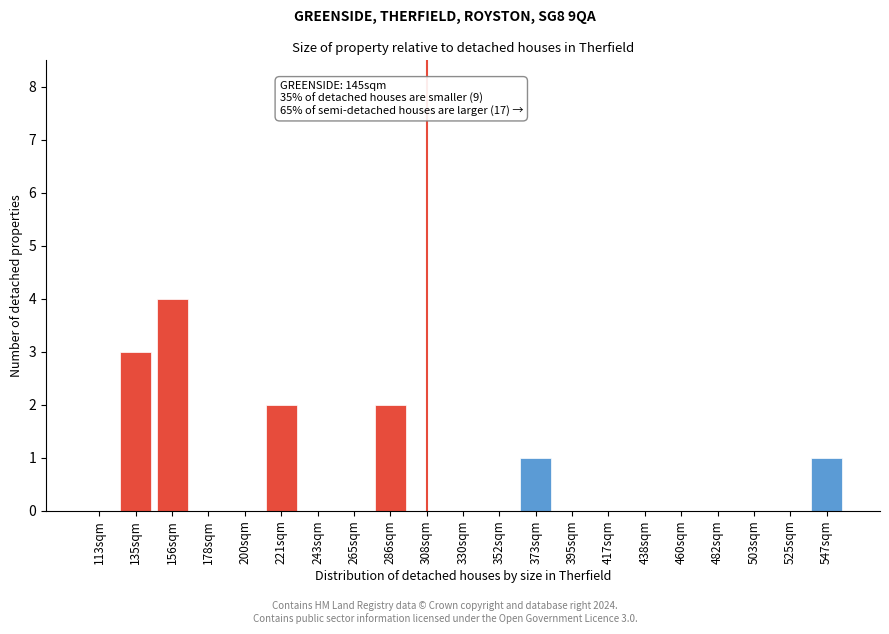

Reading left to right, list all the values displayed in this chart.

113sqm=0	135sqm=3	156sqm=4	178sqm=0	200sqm=0	221sqm=2	243sqm=0	265sqm=0	286sqm=2	308sqm=0	330sqm=0	352sqm=0	373sqm=1	395sqm=0	417sqm=0	438sqm=0	460sqm=0	482sqm=0	503sqm=0	525sqm=0	547sqm=1